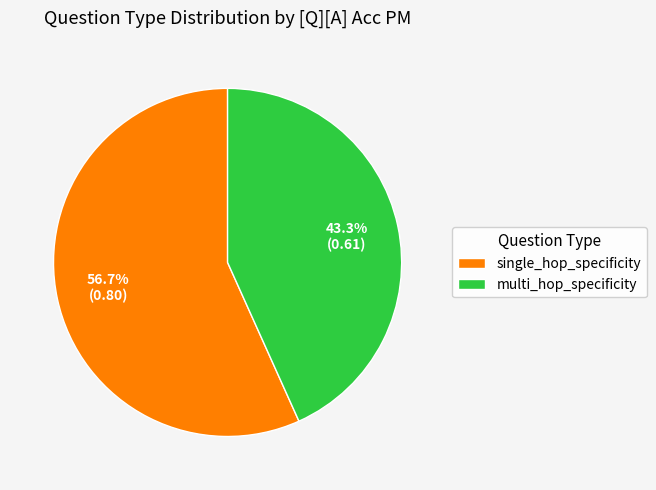

How many slices are in this pie chart?

2